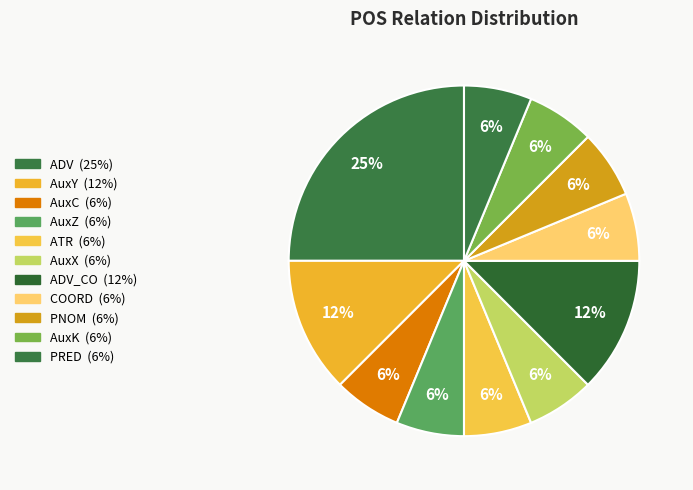

Count the number of slices in the pie.

11